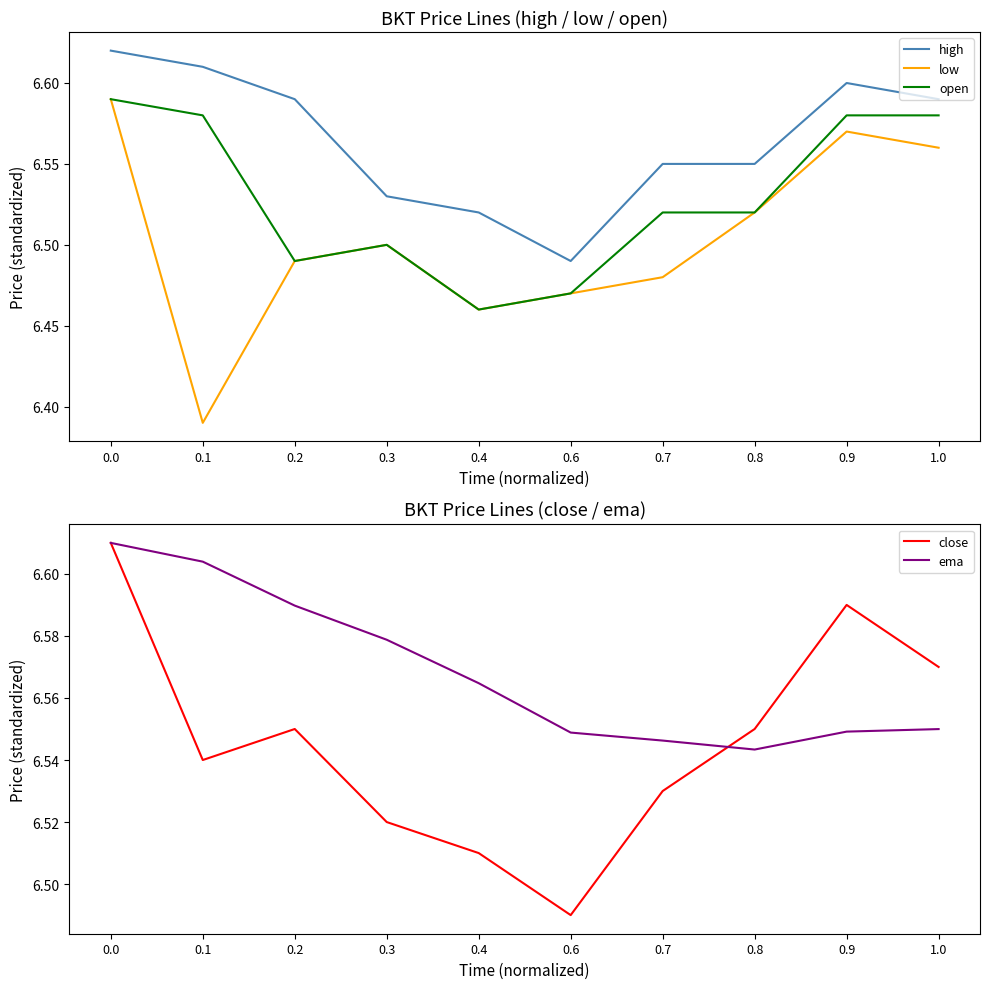

True or false: high has a value of 10.6 at 0.1.

False